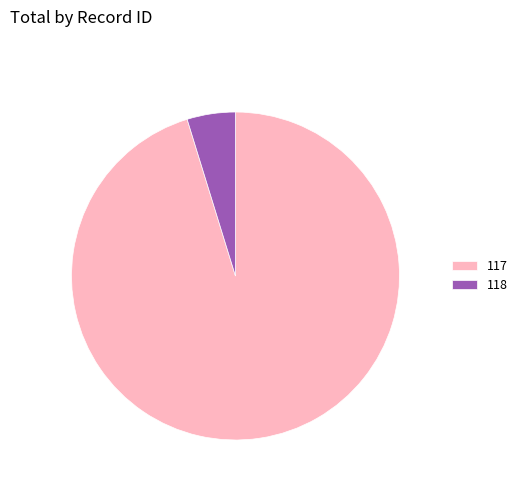

Is the sum of 117 and 118 greater than half?

Yes